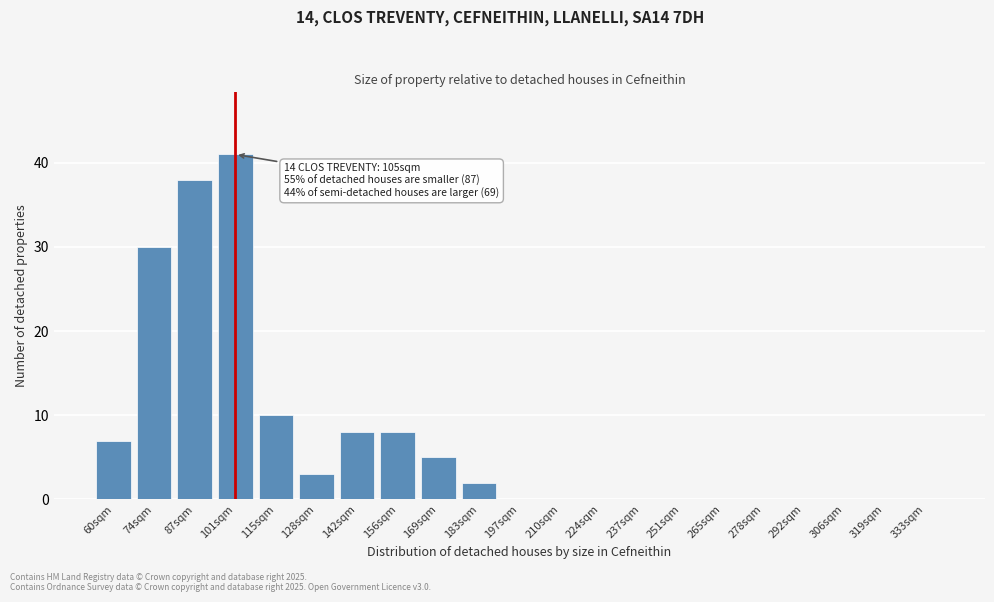

Reading right to left, transcribe all the data shown in this chart.

333sqm=0	319sqm=0	306sqm=0	292sqm=0	278sqm=0	265sqm=0	251sqm=0	237sqm=0	224sqm=0	210sqm=0	197sqm=0	183sqm=2	169sqm=5	156sqm=8	142sqm=8	128sqm=3	115sqm=10	101sqm=41	87sqm=38	74sqm=30	60sqm=7